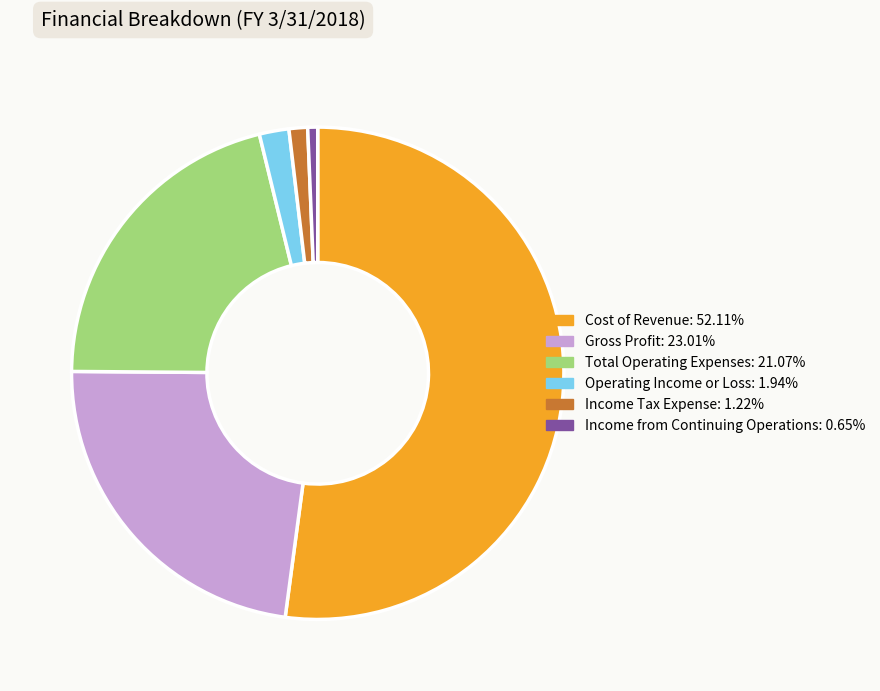

Combined, do Cost of Revenue and Income from Continuing Operations account for over 50%?

Yes